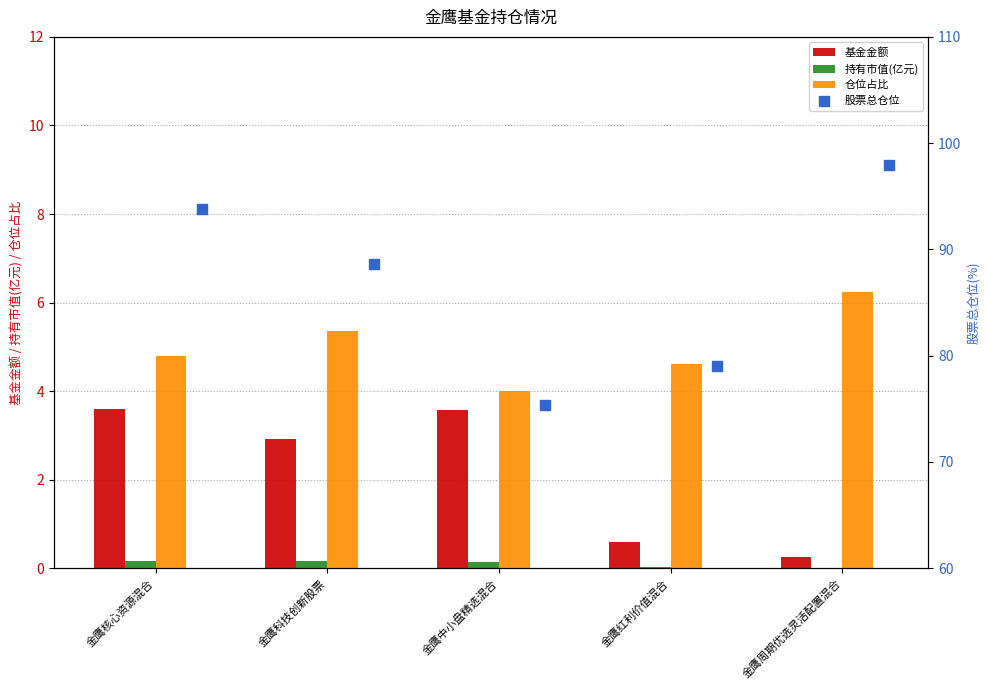

Is the value of 基金金额 at 金鹰中小盘精选混合 greater than the value of 持有市值(亿元) at 金鹰红利价值混合?

Yes